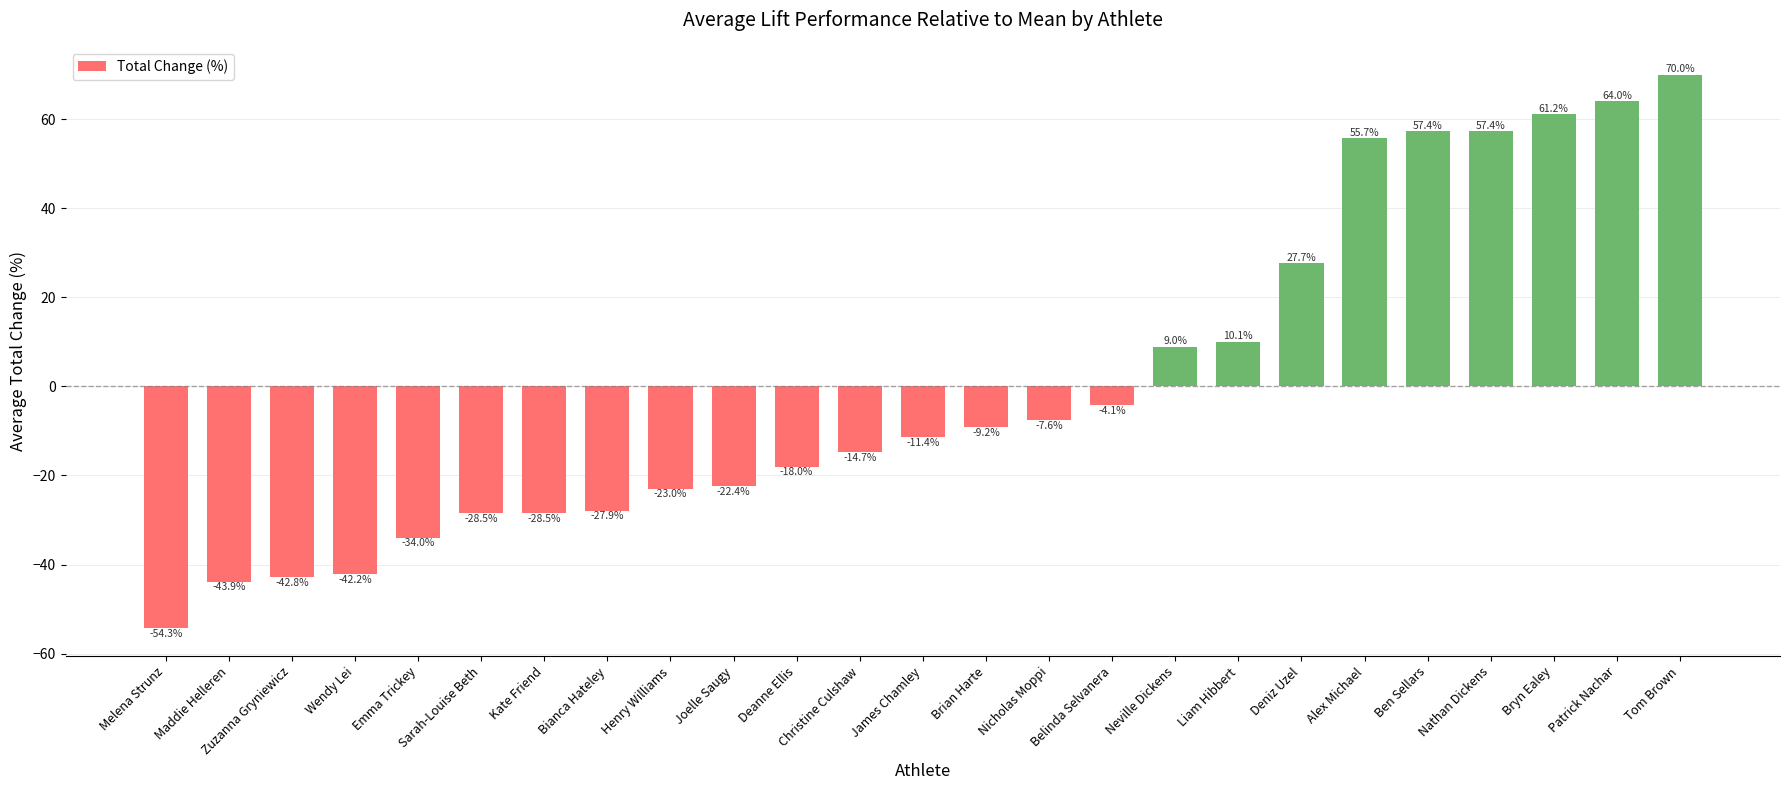

How many values are above zero?

9